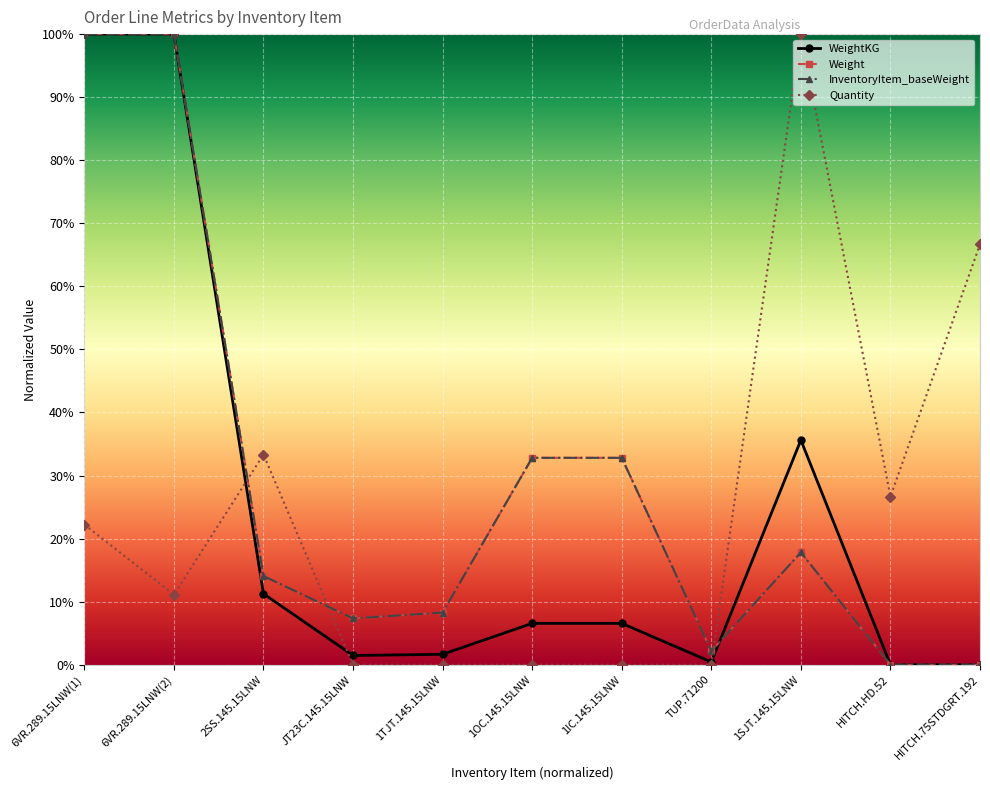

What are all the series names shown in the legend?

WeightKG, Weight, InventoryItem_baseWeight, Quantity